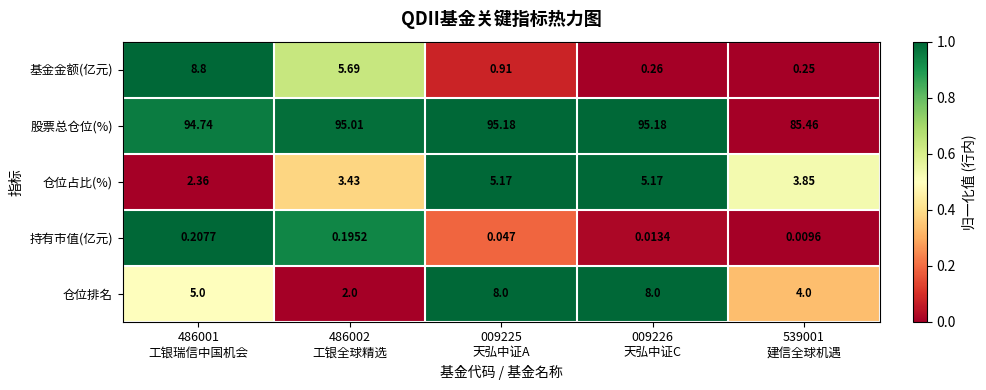

Which series has the largest range (max minus min)?

股票总仓位(%)